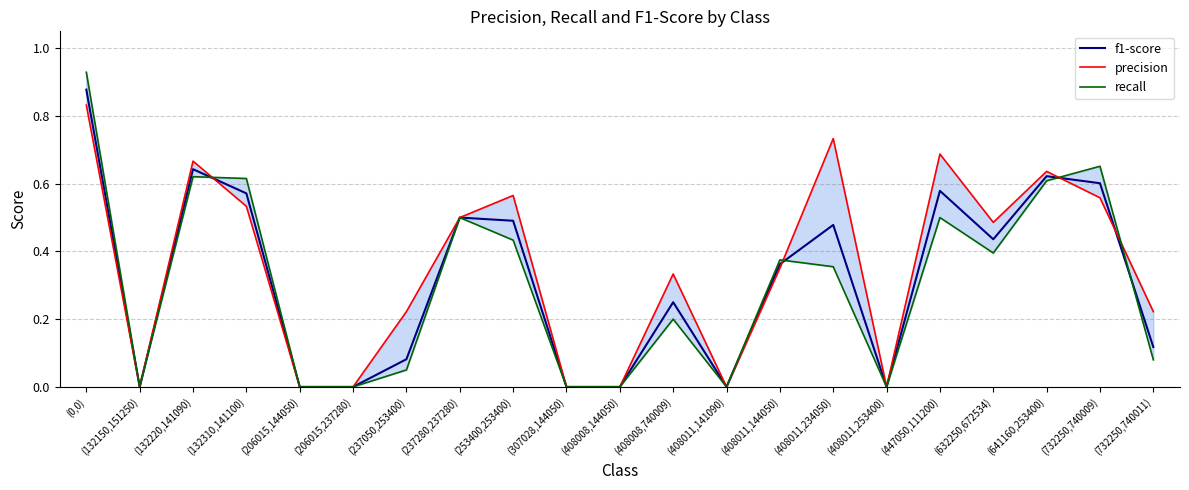

What is the label of the 6th point from the left?

(206015,237280)